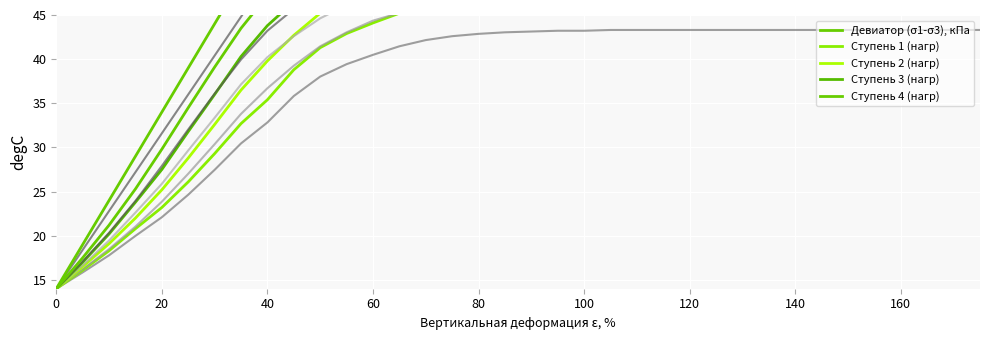

What are all the series names shown in the legend?

Девиатор (σ1-σ3), кПа, Ступень 1 (нагр), Ступень 2 (нагр), Ступень 3 (нагр), Ступень 4 (нагр)